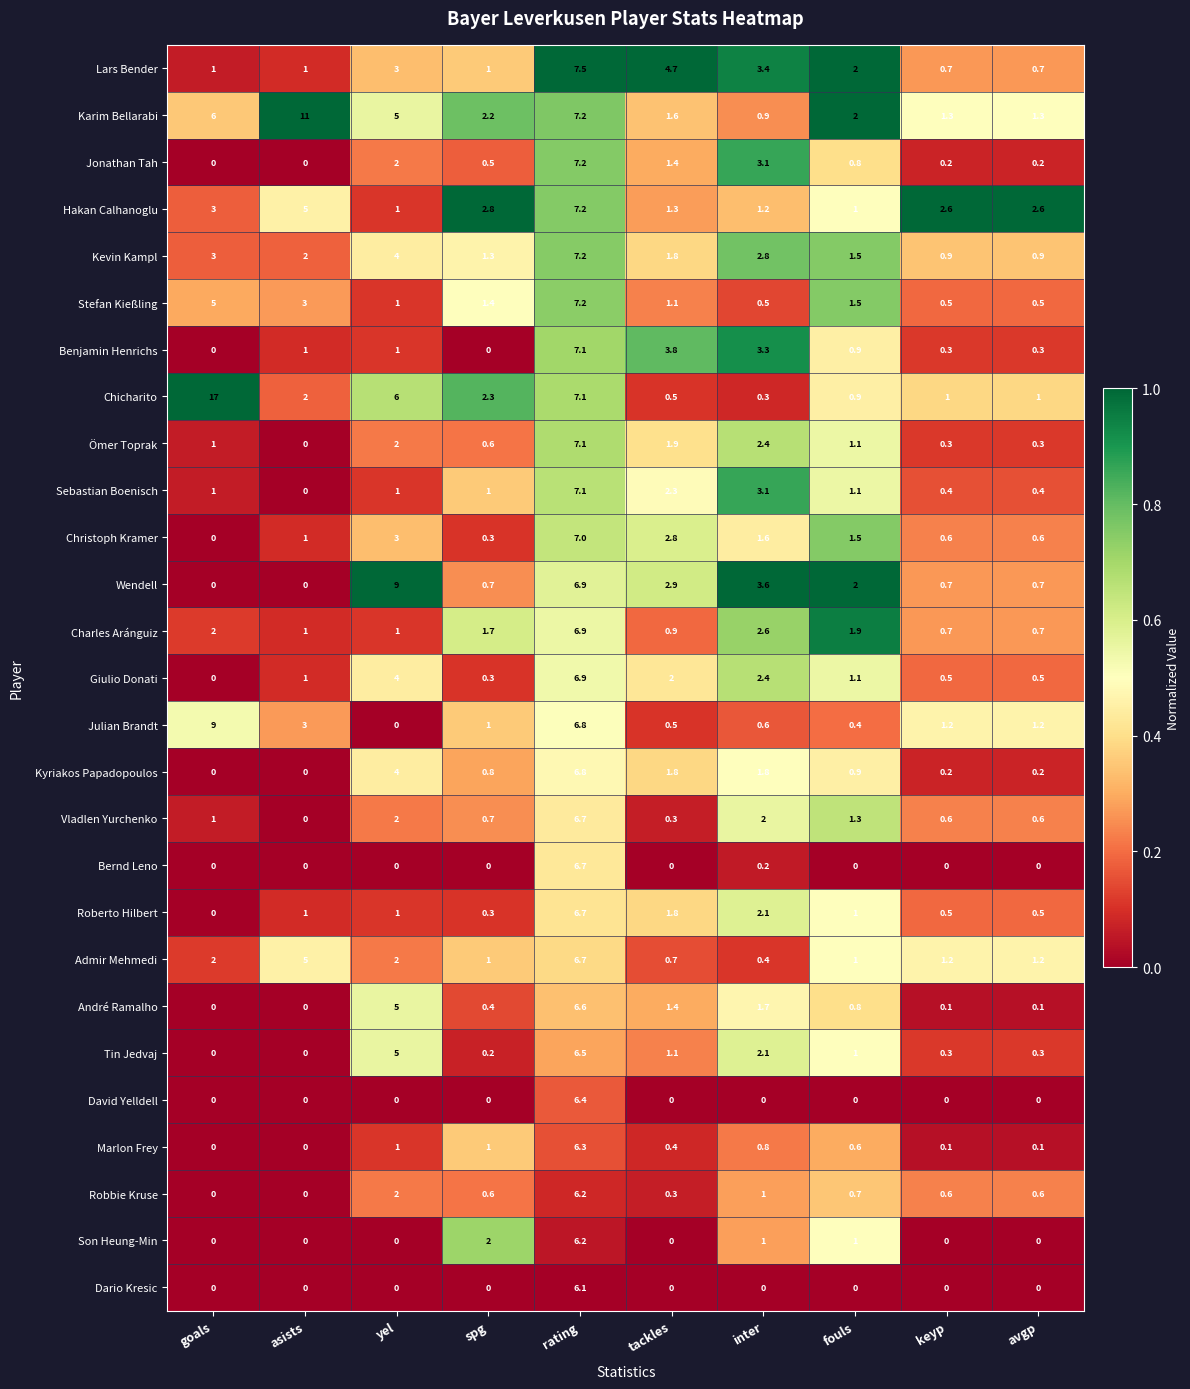

Is it true that Giulio Donati equals 1.4 at inter?

False